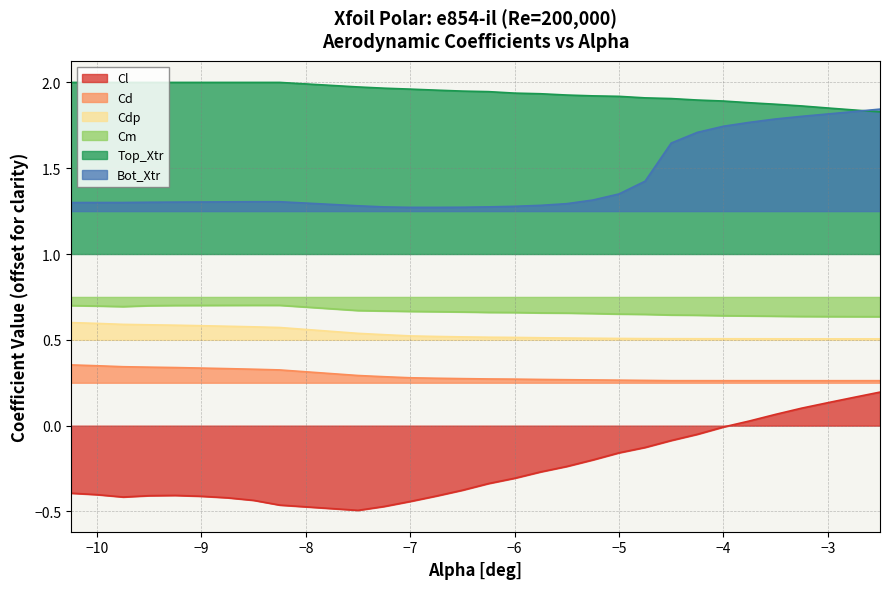

True or false: Top_Xtr has a value of 1.1 at -10.25.

False